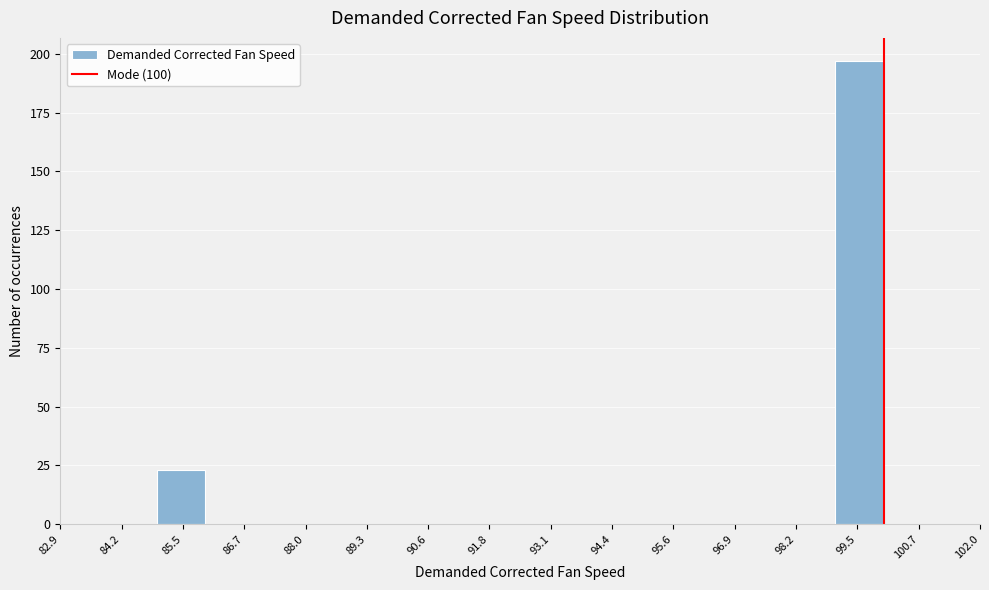

Reading left to right, transcribe this chart: for each bar, give the range it covers on the x-axis and its height. Neither the bar edges nor the heights are printed on the chart, so give them approximately, as read against the axes.

85 to 86: 25
86 to 87: 0
87 to 88: 0
88 to 89: 0
89 to 90: 0
90 to 91: 0
91 to 92: 0
92 to 93: 0
93 to 94: 0
94 to 95: 0
95 to 96: 0
96 to 97: 0
97 to 98: 0
98 to 99: 0
99 to 100: 195